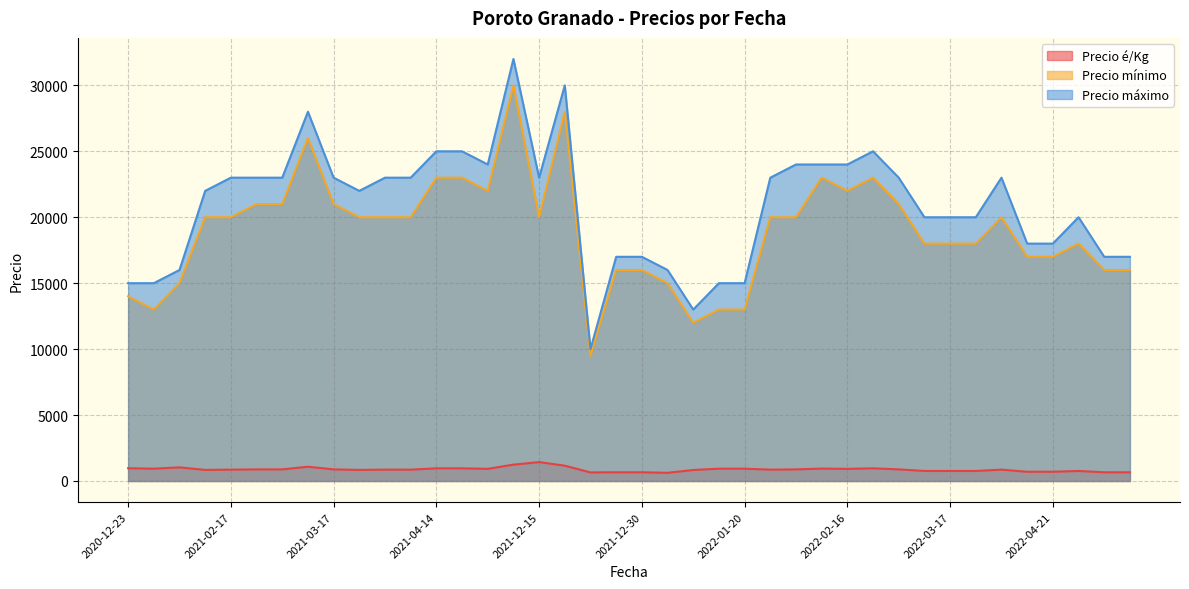

What is the lowest value of the Precio máximo series?

10000